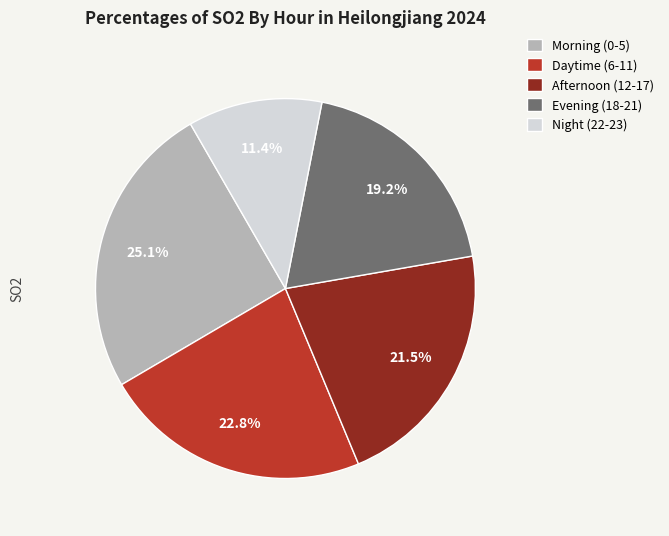

Count the number of slices in the pie.

5